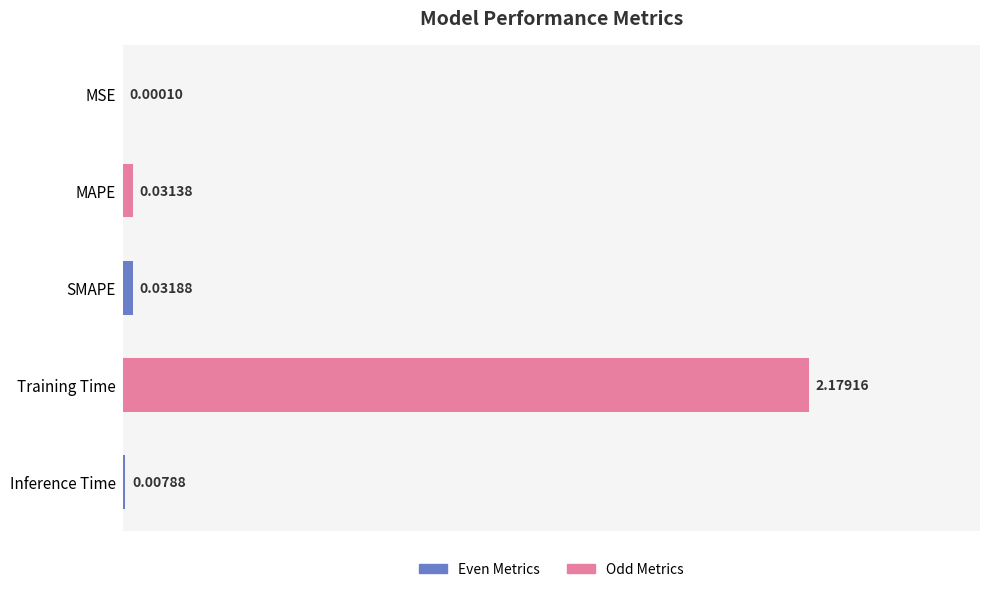

Are the bars horizontal?

Yes